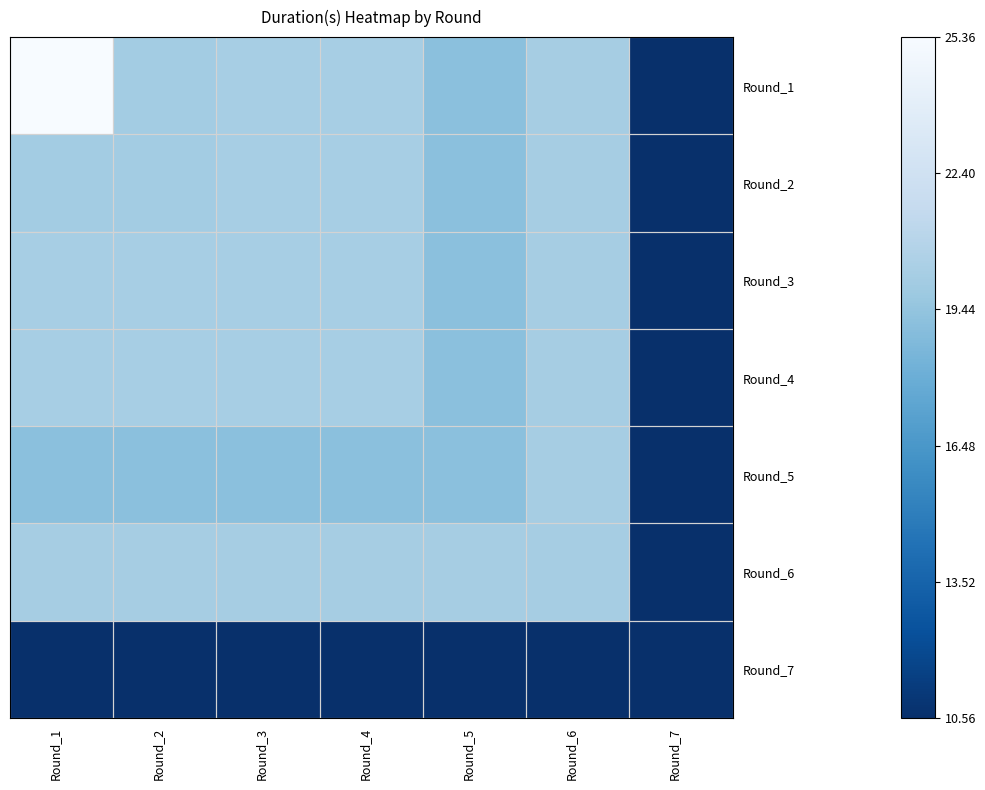

Reading left to right, what are all the values shown in this chart?

Round_1: Round_1=25.4	Round_2=20.1	Round_3=20.2	Round_4=20.2	Round_5=19.1	Round_6=20.2	Round_7=10.6
Round_2: Round_1=20.1	Round_2=20.1	Round_3=20.2	Round_4=20.2	Round_5=19.1	Round_6=20.2	Round_7=10.6
Round_3: Round_1=20.2	Round_2=20.2	Round_3=20.2	Round_4=20.2	Round_5=19.1	Round_6=20.2	Round_7=10.6
Round_4: Round_1=20.2	Round_2=20.2	Round_3=20.2	Round_4=20.2	Round_5=19.1	Round_6=20.2	Round_7=10.6
Round_5: Round_1=19.1	Round_2=19.1	Round_3=19.1	Round_4=19.1	Round_5=19.1	Round_6=20.2	Round_7=10.6
Round_6: Round_1=20.2	Round_2=20.2	Round_3=20.2	Round_4=20.2	Round_5=20.2	Round_6=20.2	Round_7=10.6
Round_7: Round_1=10.6	Round_2=10.6	Round_3=10.6	Round_4=10.6	Round_5=10.6	Round_6=10.6	Round_7=10.6